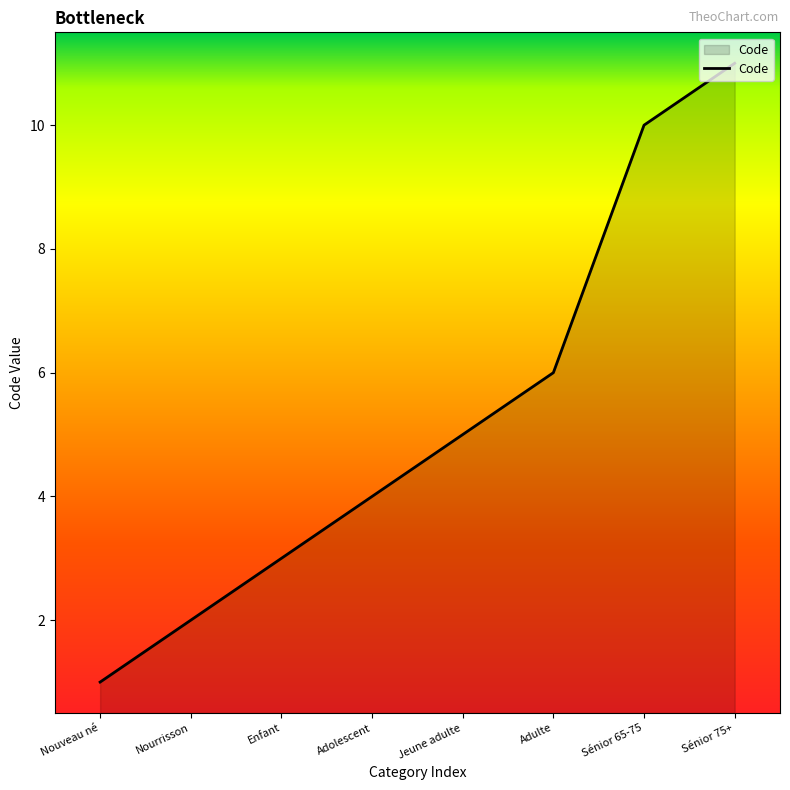

Reading right to left, list all the values displayed in this chart.

Sénior 75+=11	Sénior 65-75=10	Adulte=6	Jeune adulte=5	Adolescent=4	Enfant=3	Nourrisson=2	Nouveau né=1